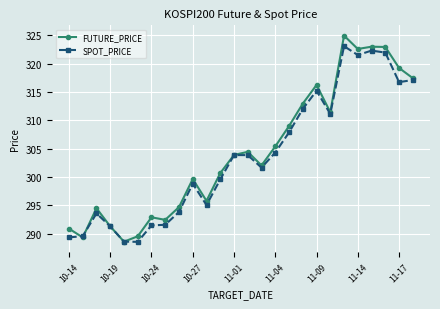

True or false: SPOT_PRICE has more than 1 points higher than both neighbors.

True